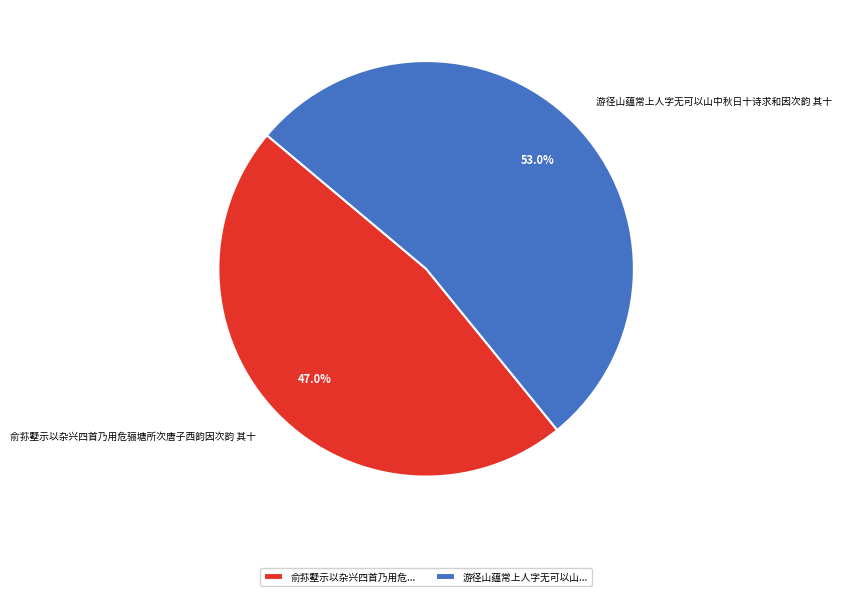

Count the number of slices in the pie.

2